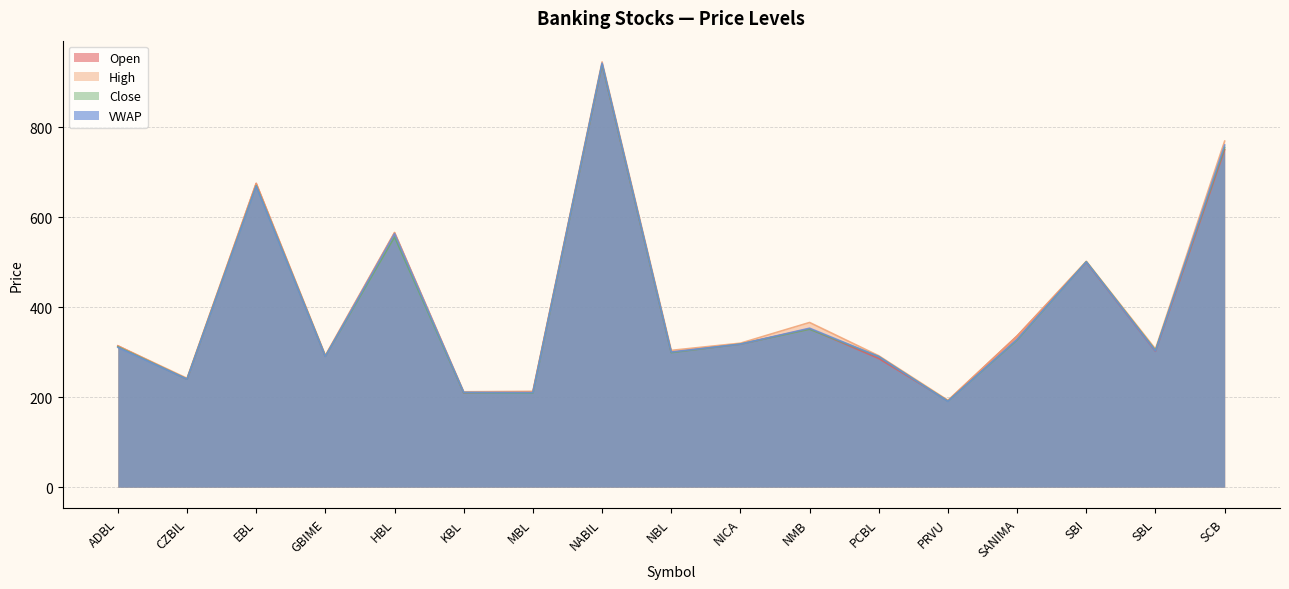

What is the difference between the VWAP values at PCBL and NBL?

10.1